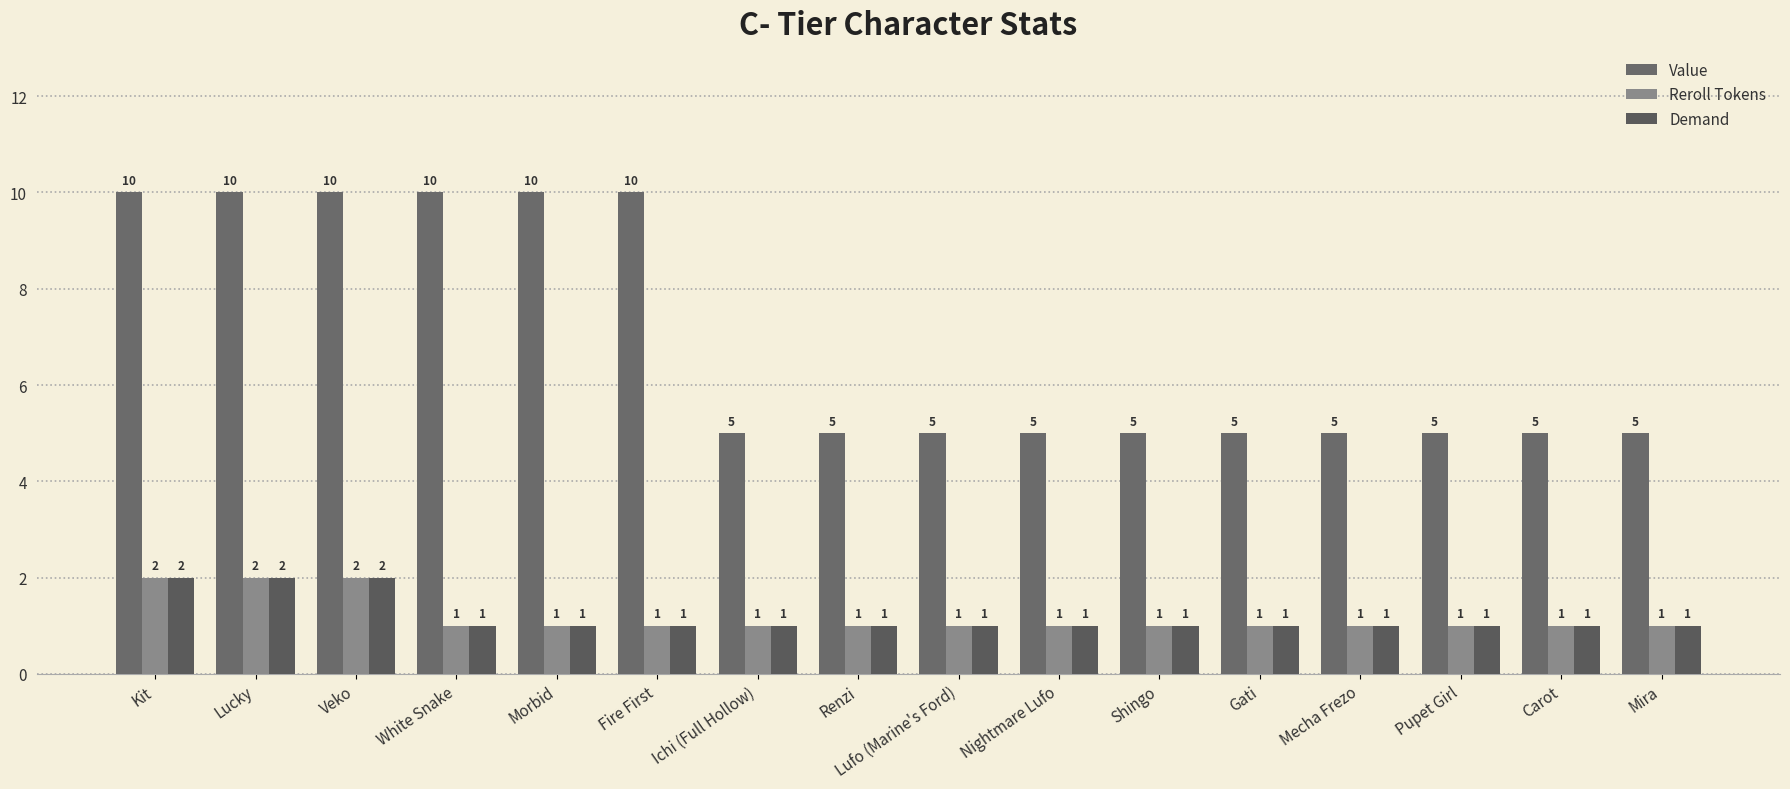

How many bars are there in each group?

3